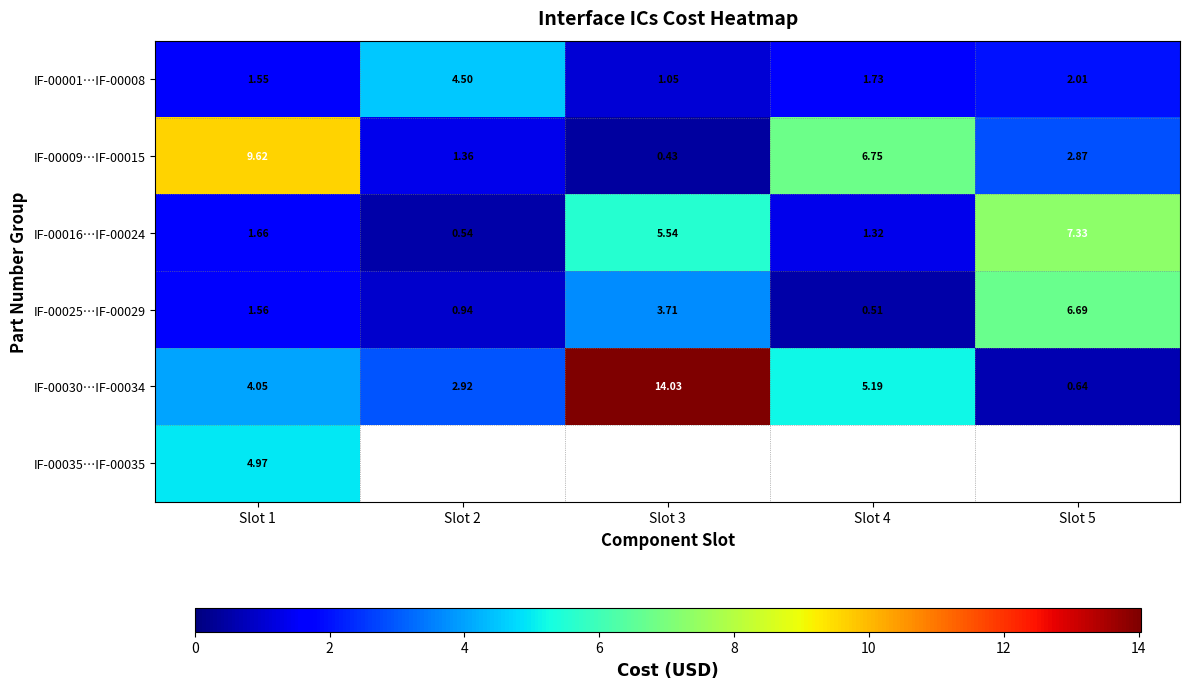

Which has a higher value, Slot 4 or Slot 2?

Slot 2